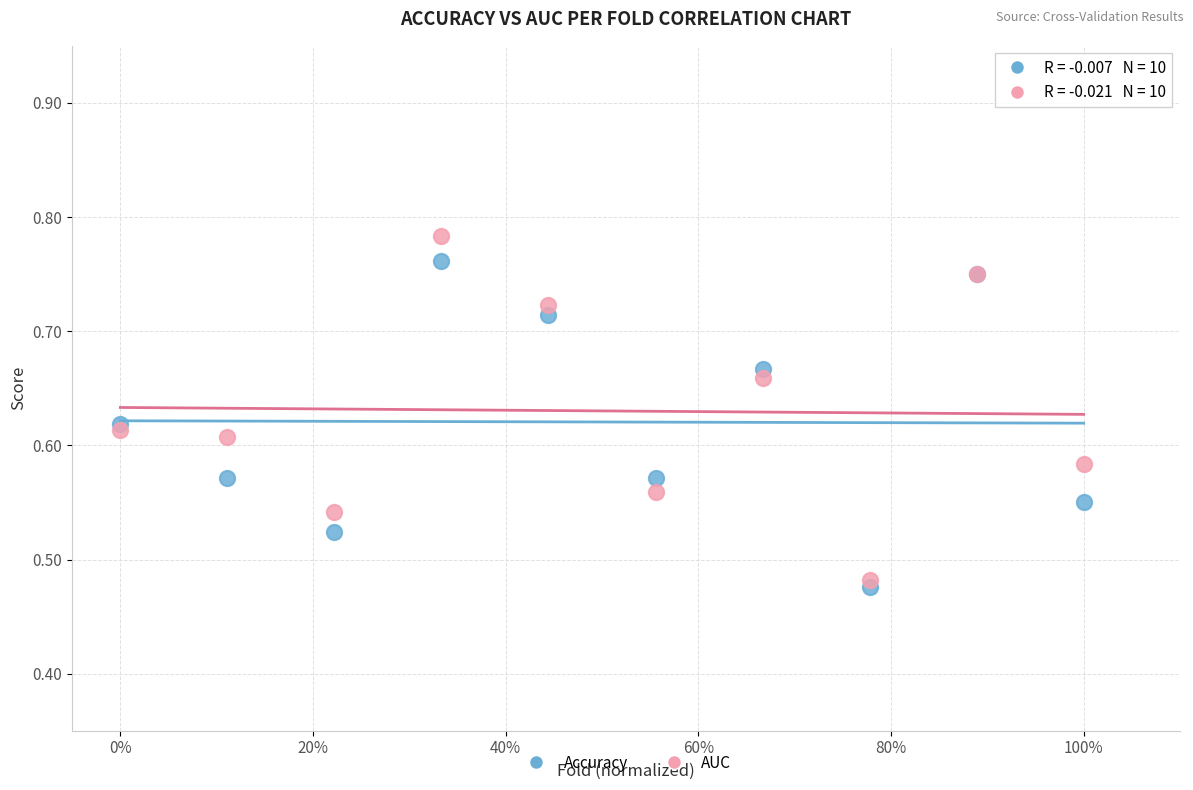

What are all the series names shown in the legend?

Accuracy, AUC